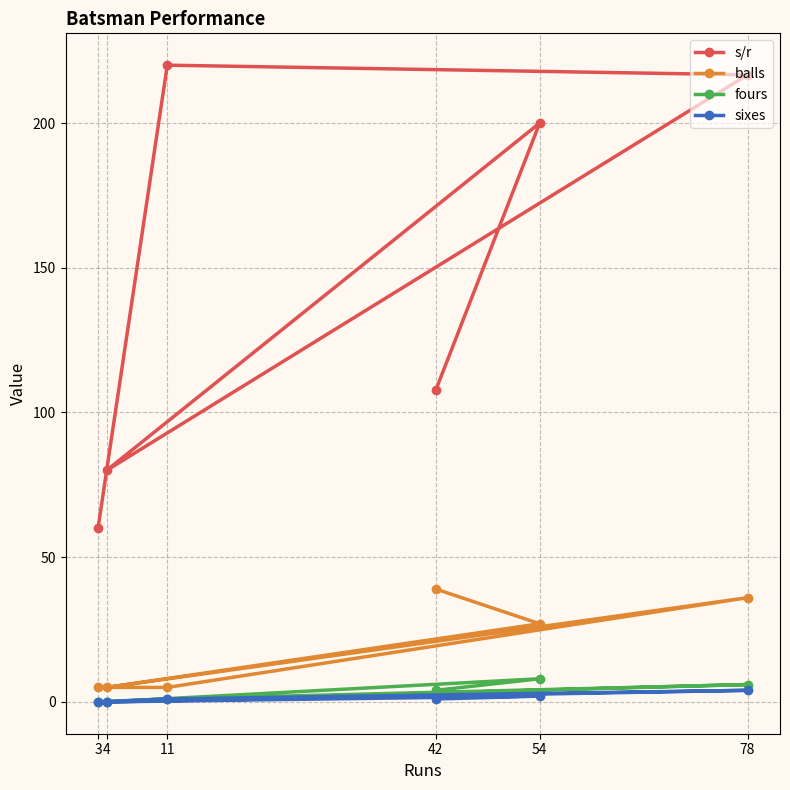

What are all the series names shown in the legend?

s/r, balls, fours, sixes